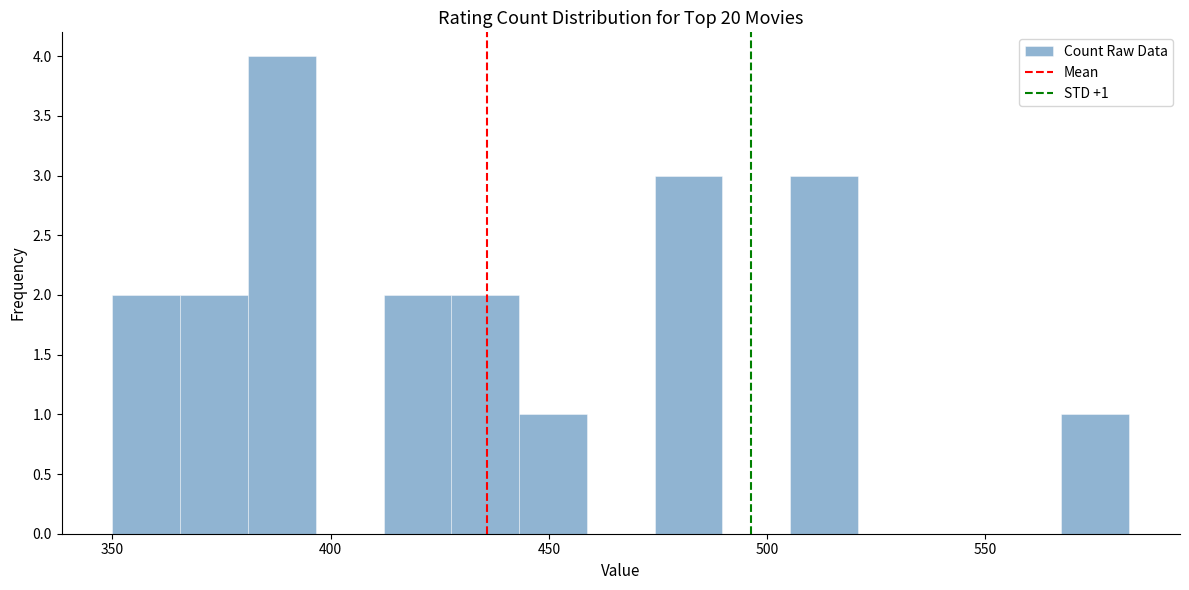

Read against the x-axis, roughly where is the centre of the tallest bar?

390